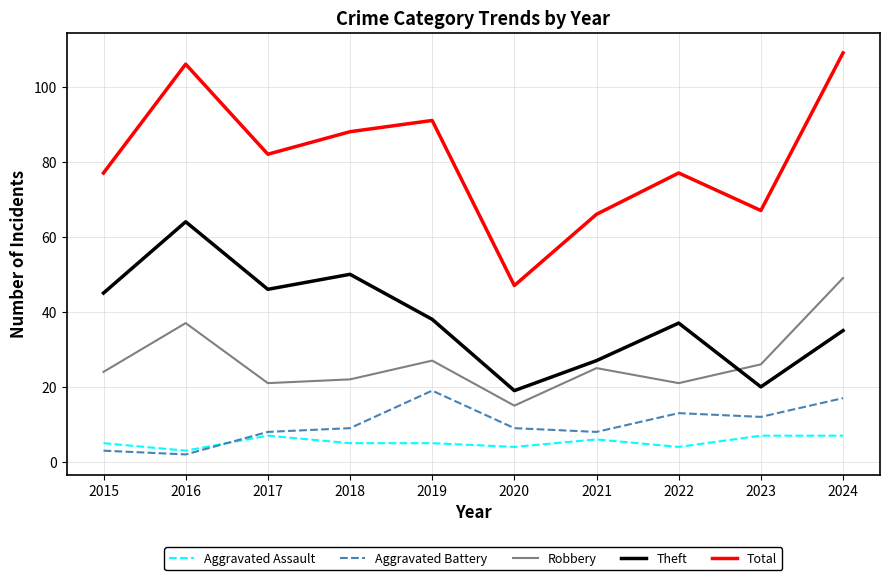

What is the difference between the highest and lowest values at 2023?

60